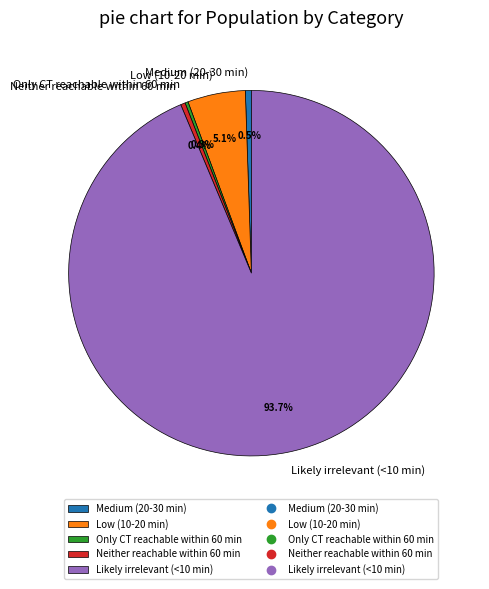

True or false: Medium (20-30 min) accounts for 11% of the total.

False